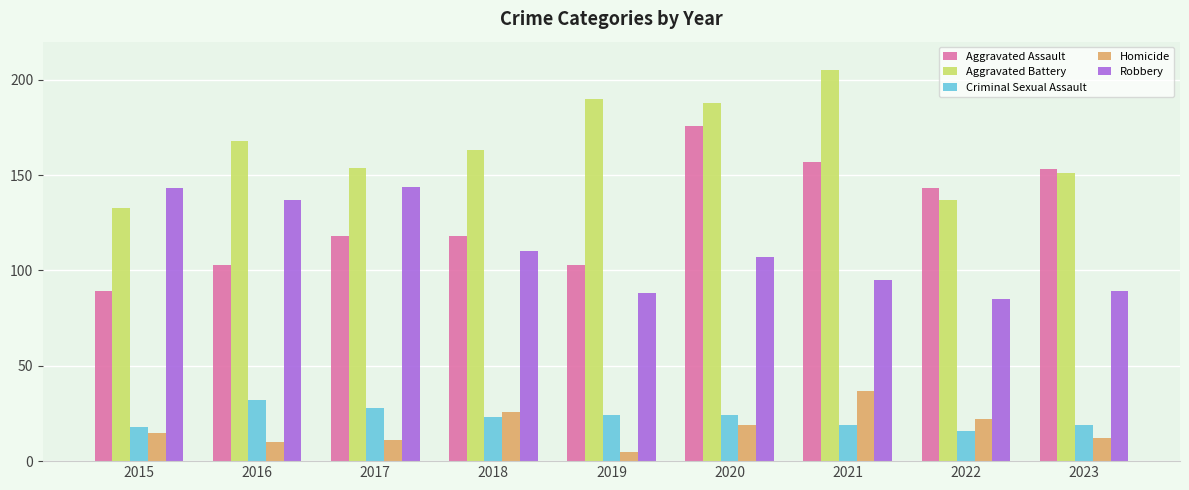

The Aggravated Assault series shows 159 at 2018. True or false?

False